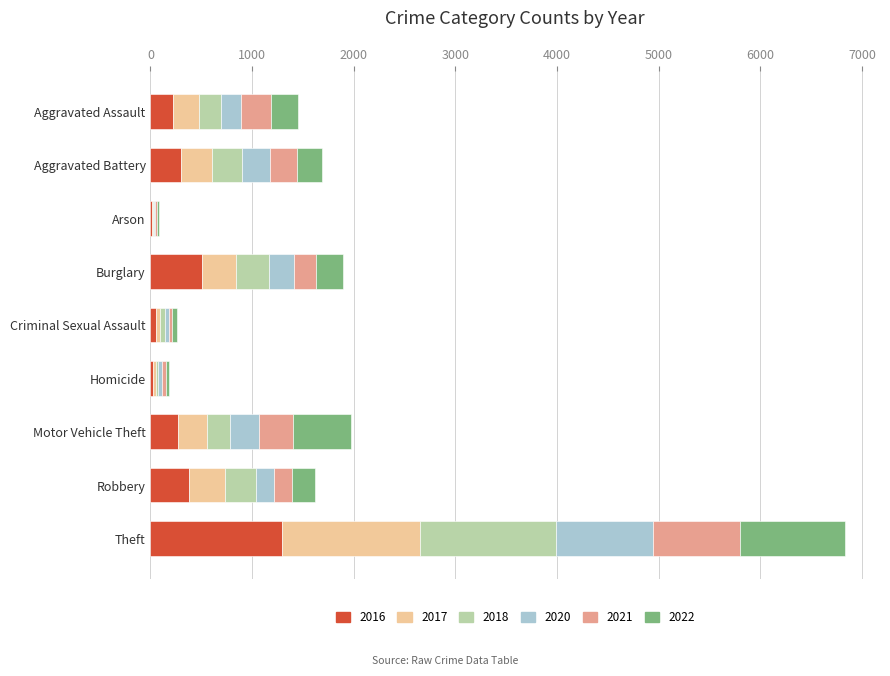

At which label does 2016 reach its peak?

Theft